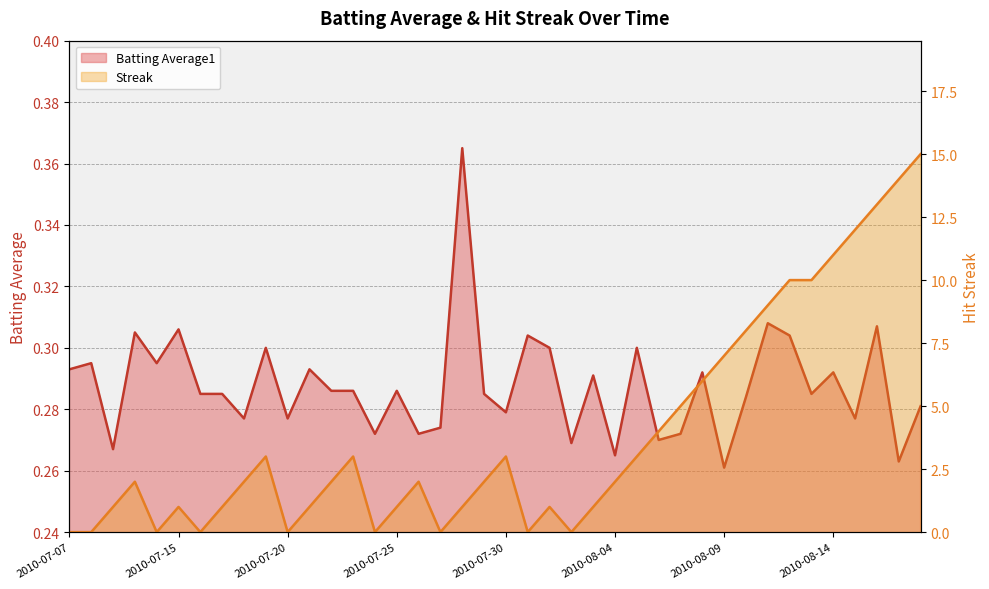

How many interior local valleys does the Batting Average1 series have?

14